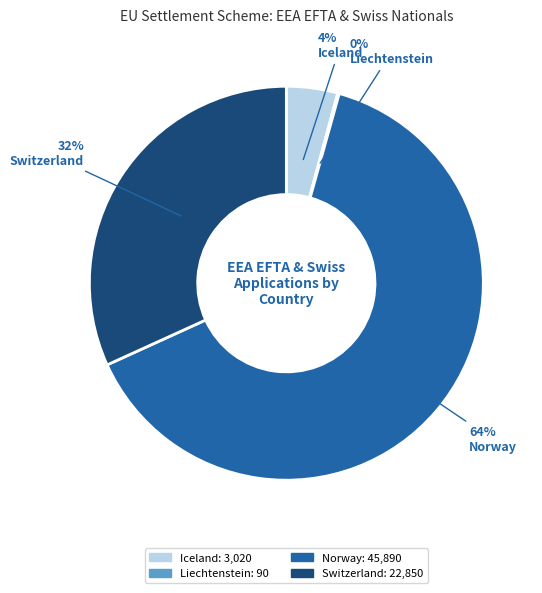

Which has a higher value, Iceland or Switzerland?

Switzerland